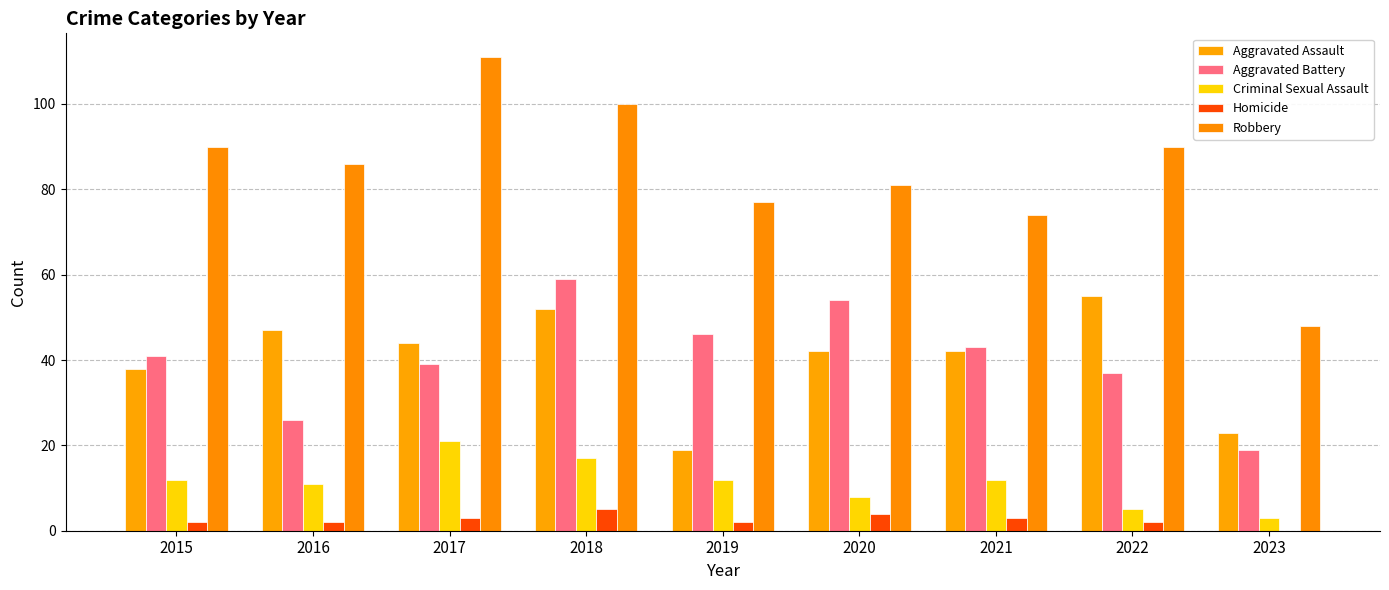

The value of Aggravated Battery at 2021 is 43. True or false?

True